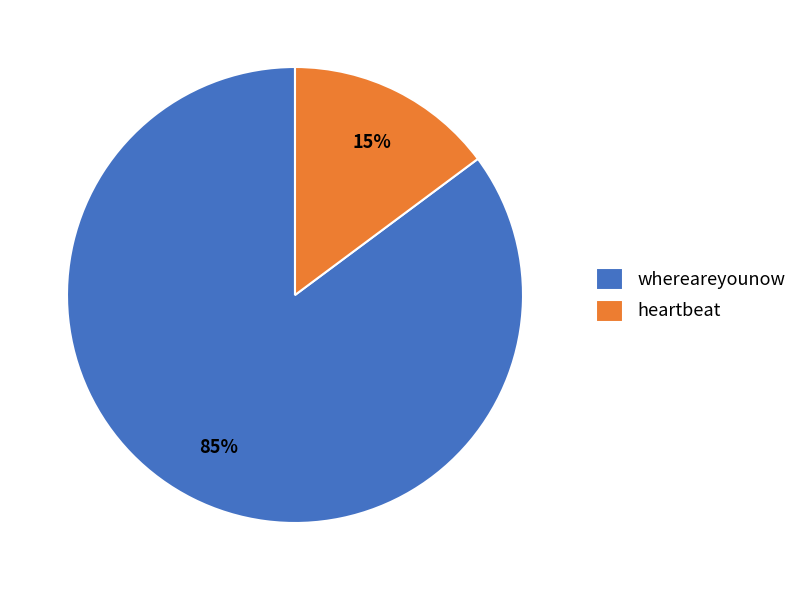

Which category has the biggest portion of the pie?

whereareyounow